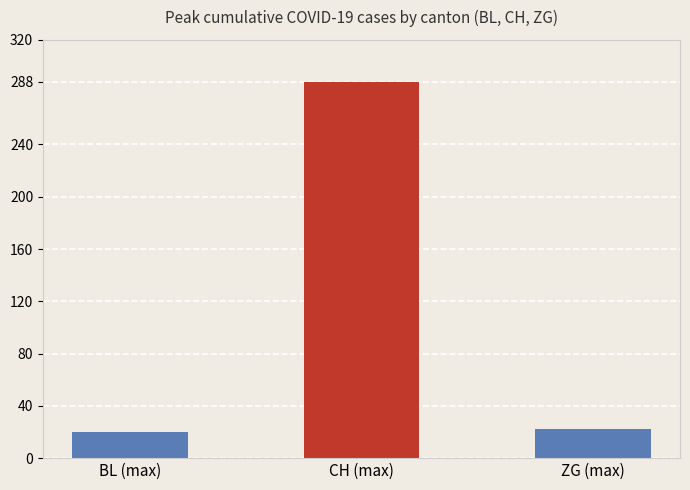

Which label corresponds to the largest value in the chart?

CH (max)